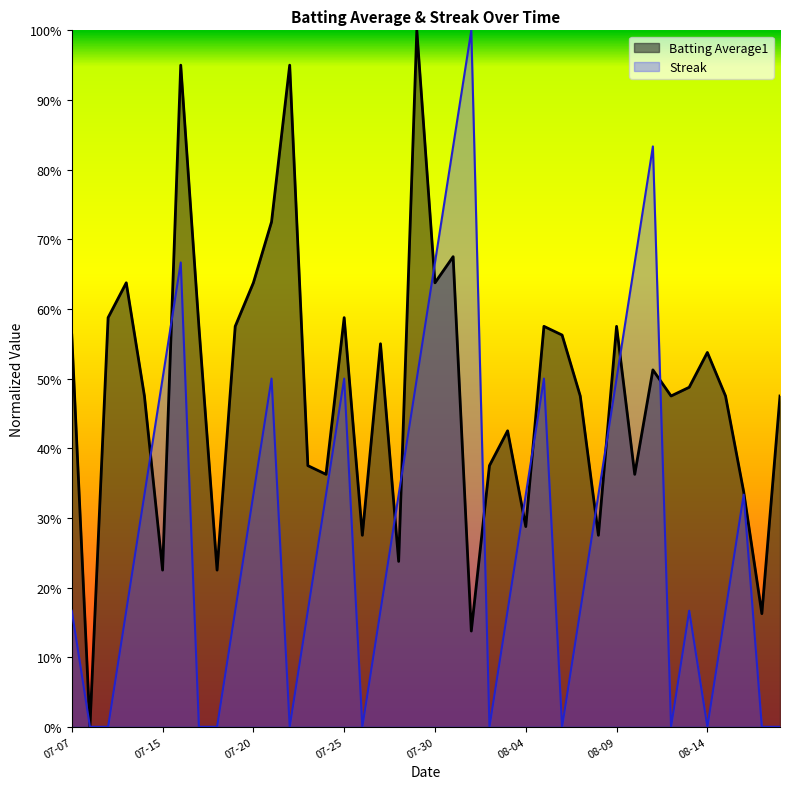

How many data points does each series have?

40